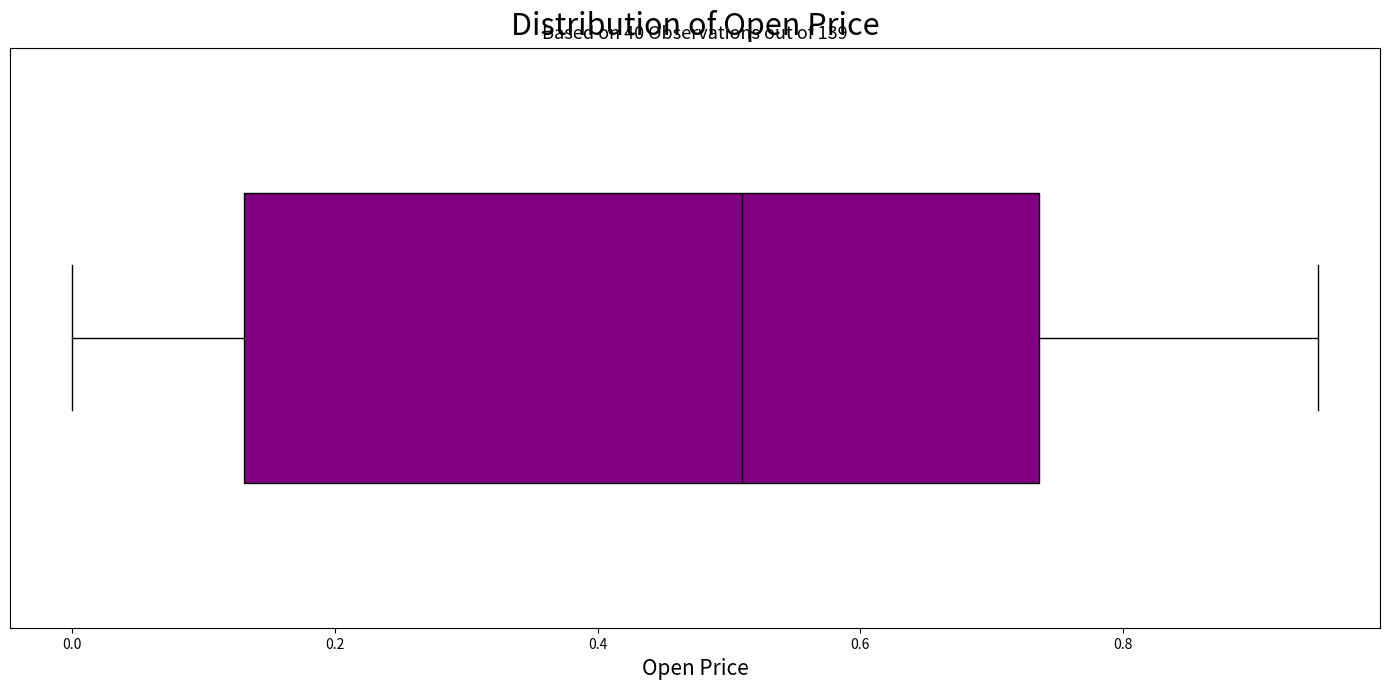

Read this box plot against the x-axis: the position of the median line, the range covered by the box, and the ends of both whiskers. The values are not printed on the chart, so give them approximately, as read against the axis.

median 0.50, box 0.14 to 0.74, whiskers 0.00 to 0.94